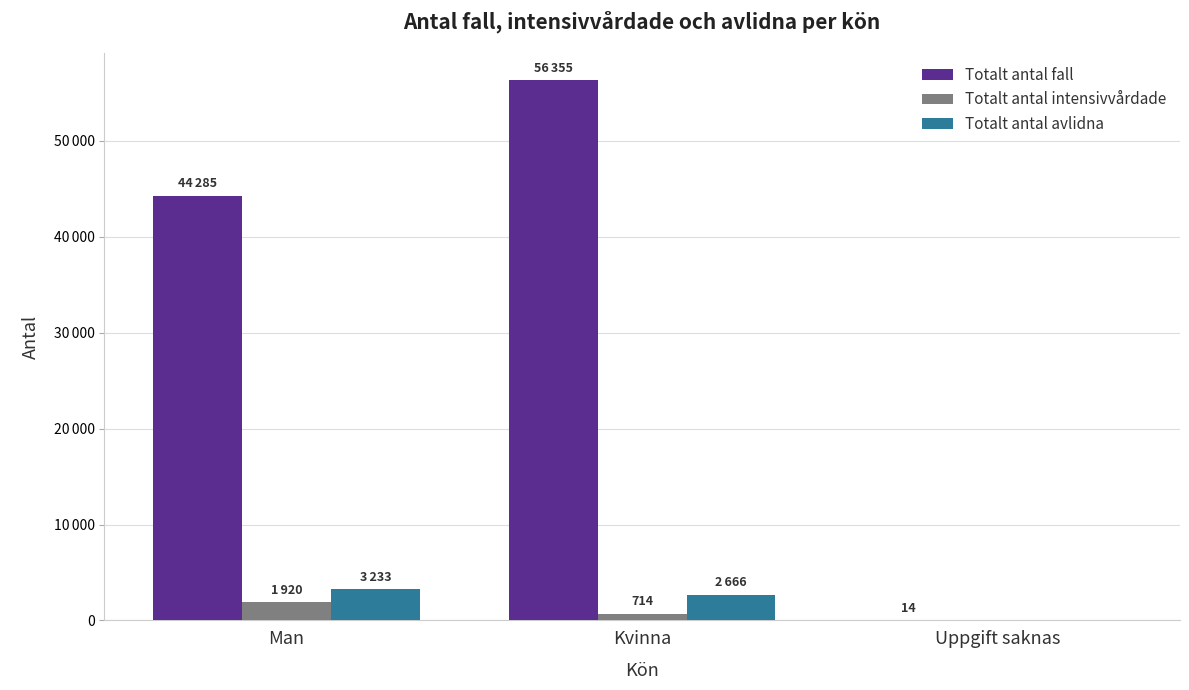

What are all the series names shown in the legend?

Totalt antal fall, Totalt antal intensivvårdade, Totalt antal avlidna